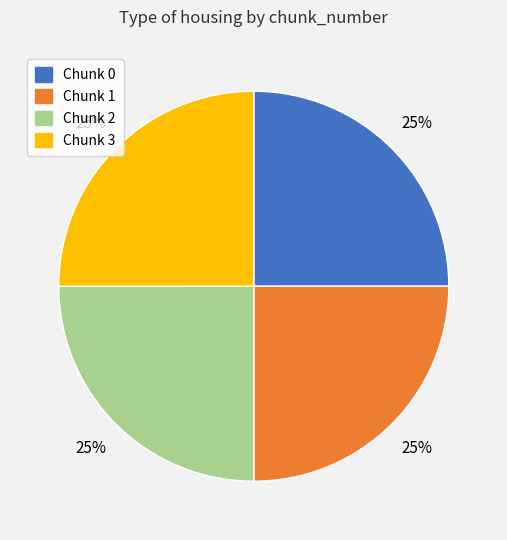

Count the number of slices in the pie.

4